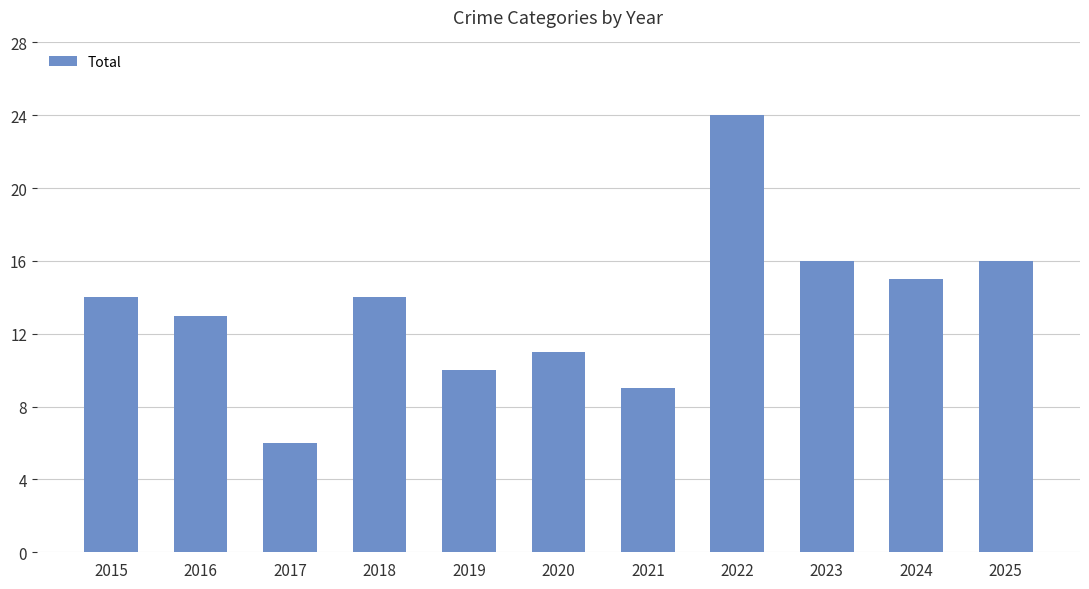

What is the average value?

13